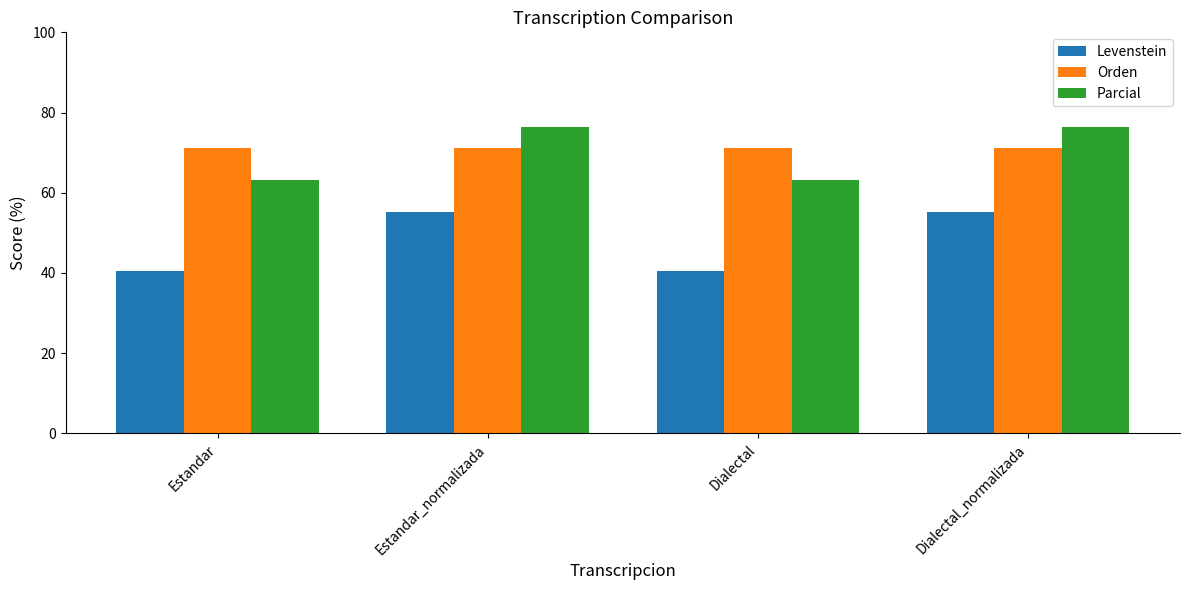

At which label does Parcial first exceed 76?

Estandar_normalizada